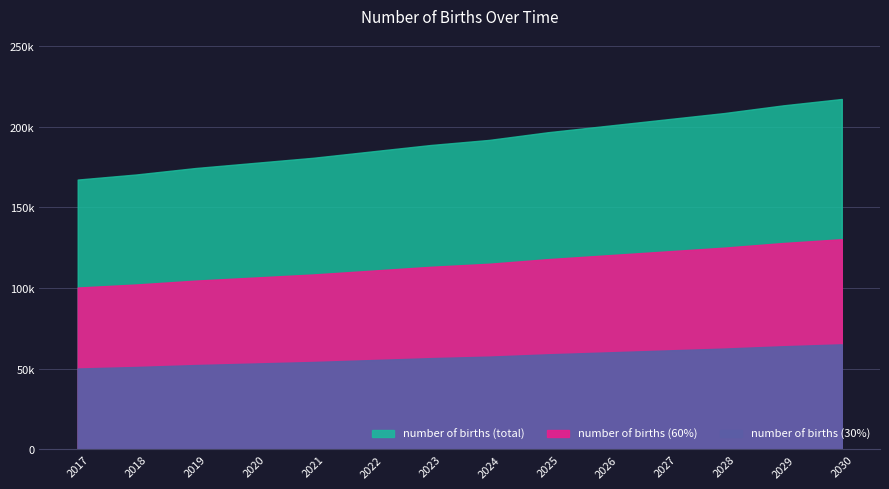

Approximately how many times larger is the value at 2019 compared to 2017?

1.0